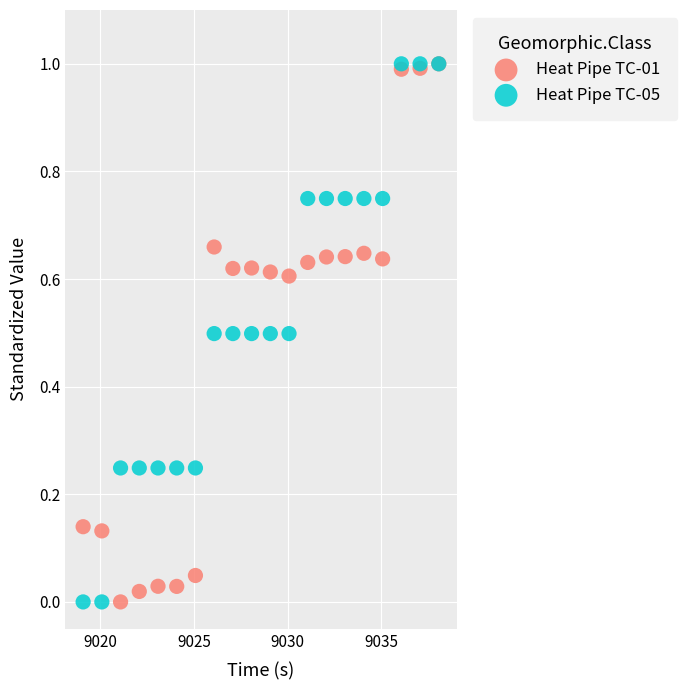

What are all the series names shown in the legend?

Heat Pipe TC-01, Heat Pipe TC-05